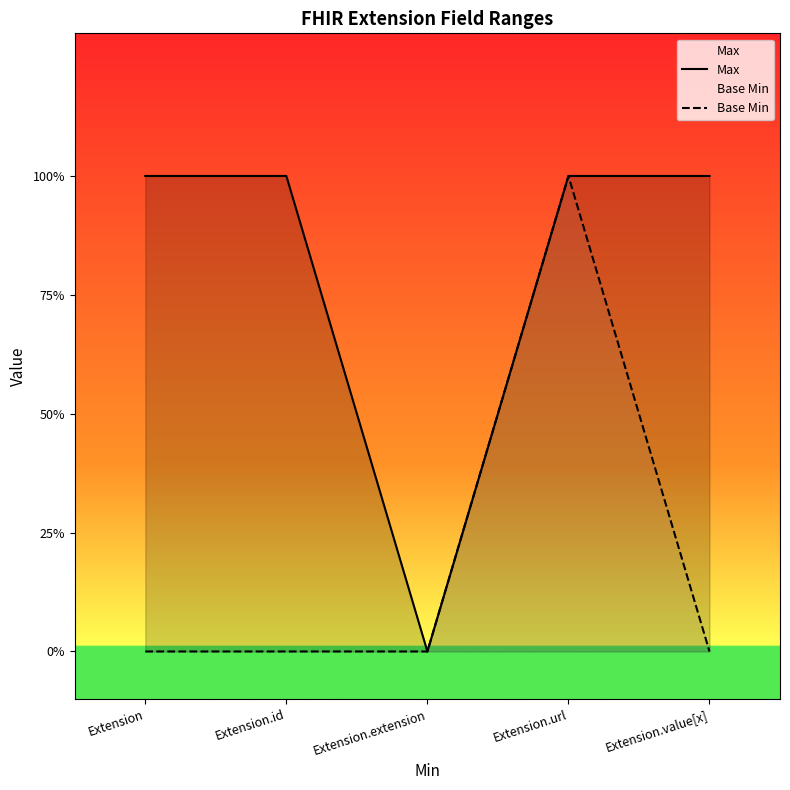

True or false: Base Min and Max intersect in this chart.

False